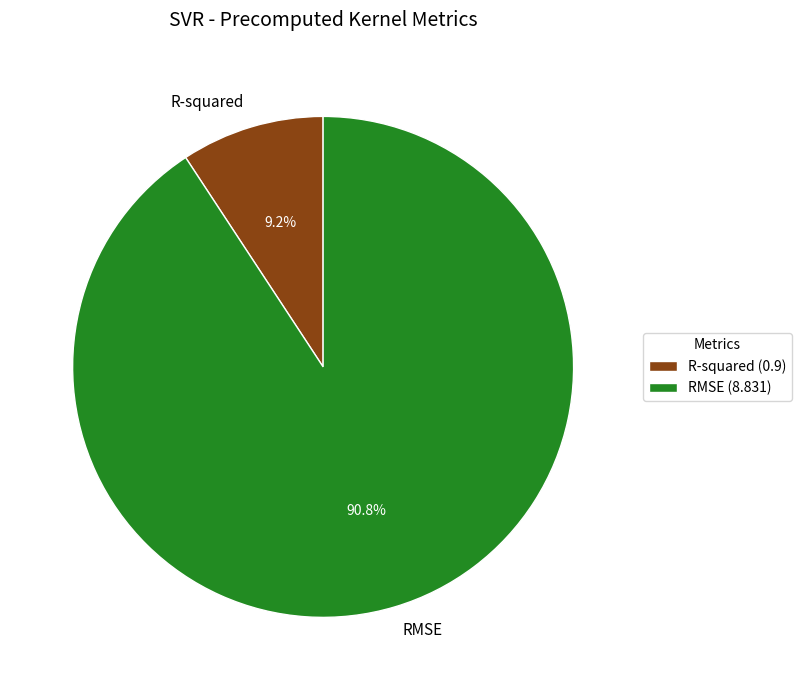

What percentage is the RMSE slice, to the nearest percent?

91%